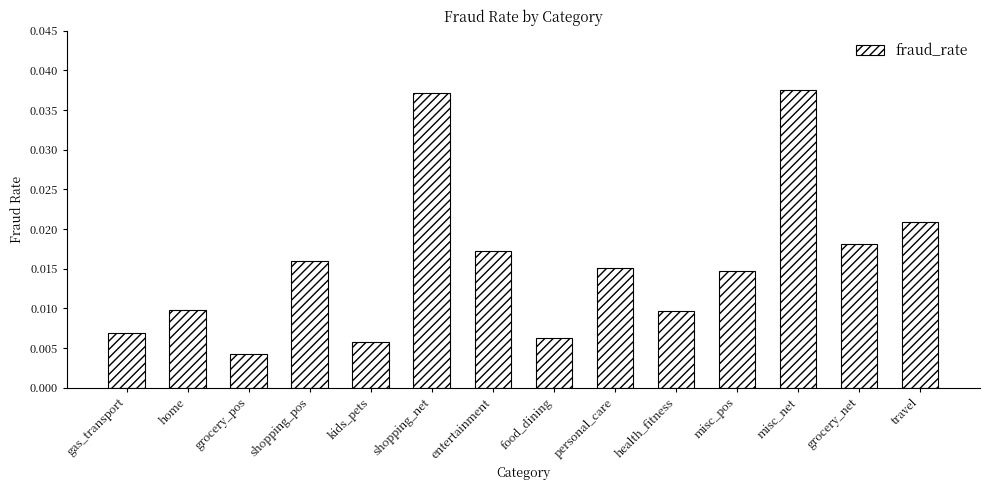

Between home and entertainment, which is larger?

entertainment